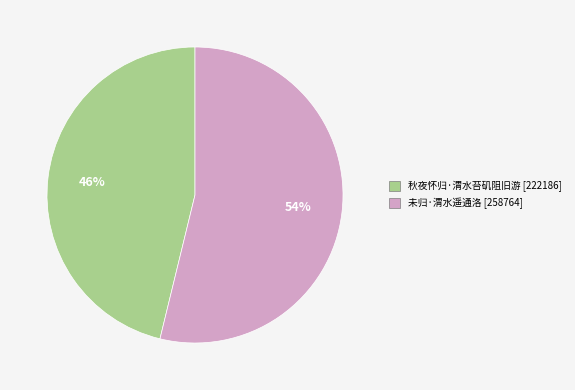

True or false: 未归·渭水遥通洛 accounts for 54% of the total.

True